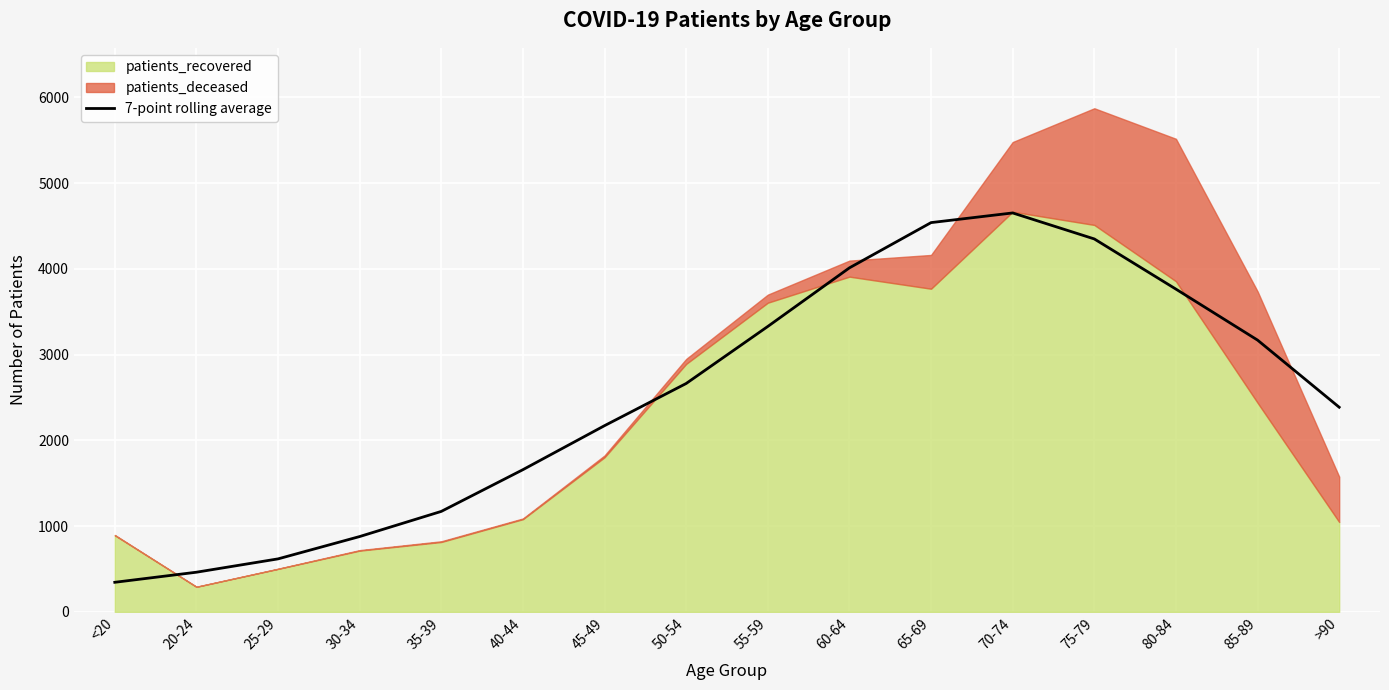

What is the label of the 15th point from the right?

20-24